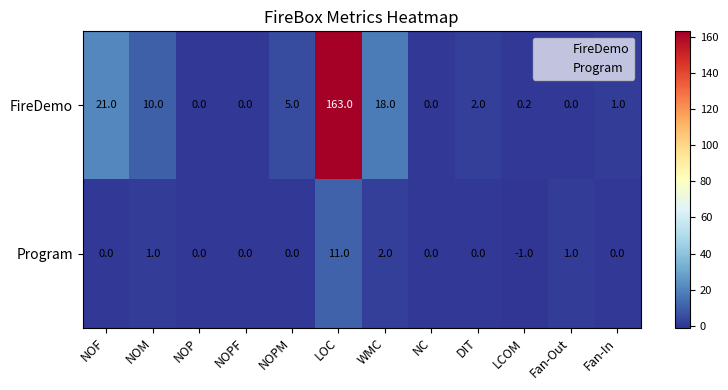

What is the spread (max minus min) of values at NOF?

21.0